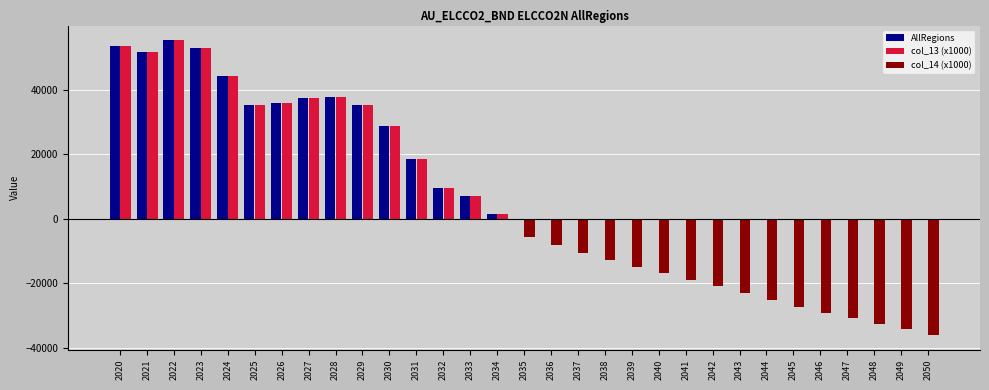

What is the spread (max minus min) of values at 2036?

8146.6